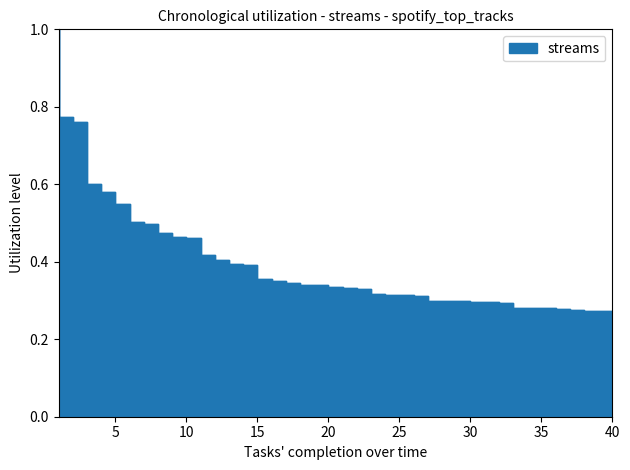

True or false: the data shows 0.3 at 23.

True